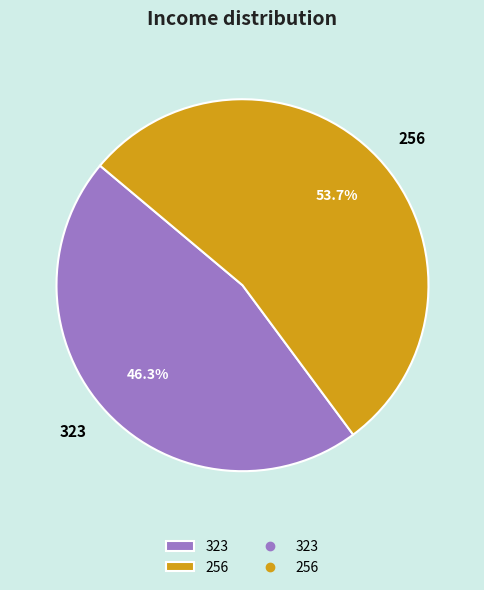

To the nearest percent, what is the combined percentage of 256 and 323?

100%